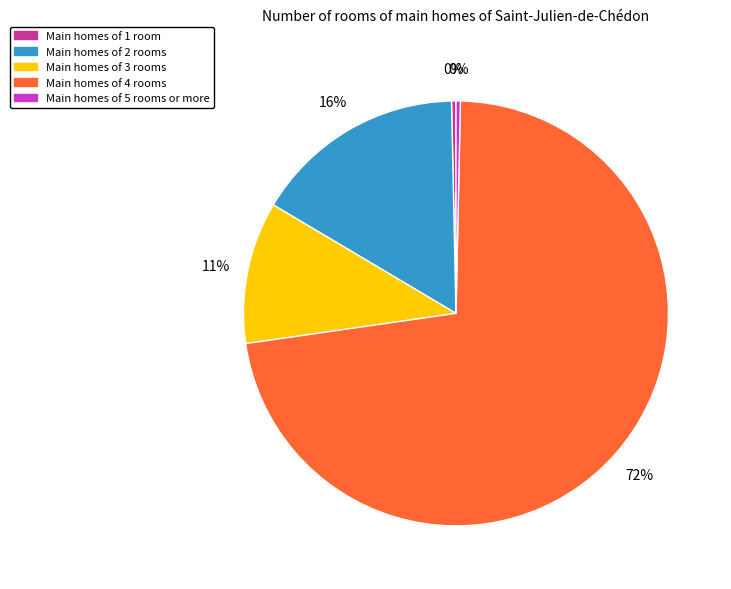

Is there a majority slice in this chart?

Yes